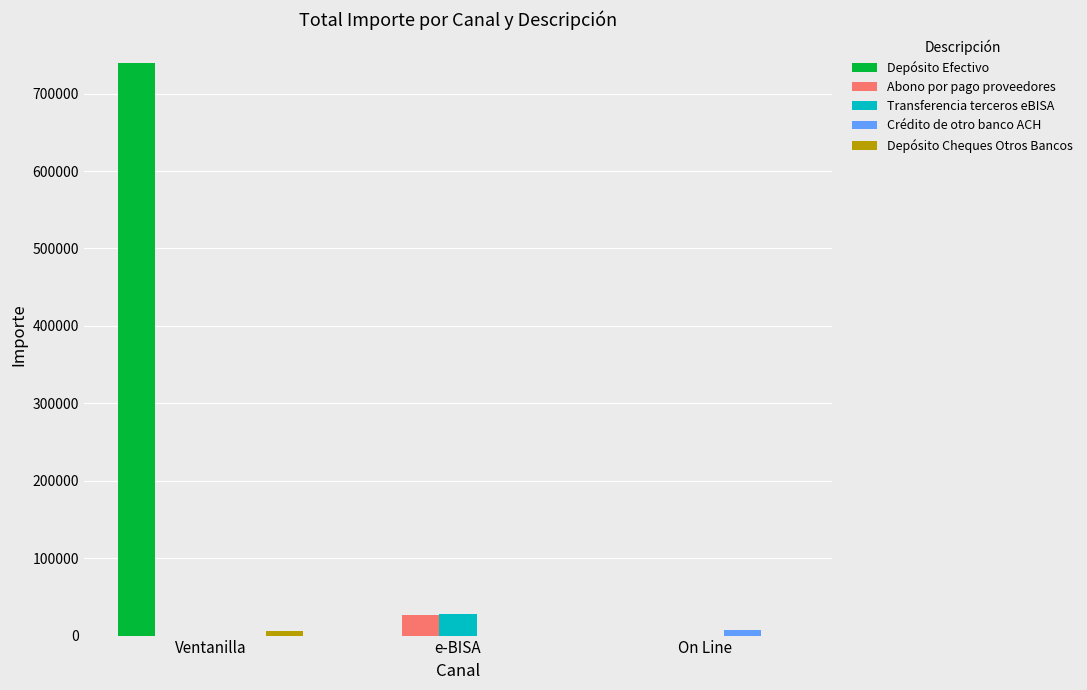

How many groups of bars are there?

3